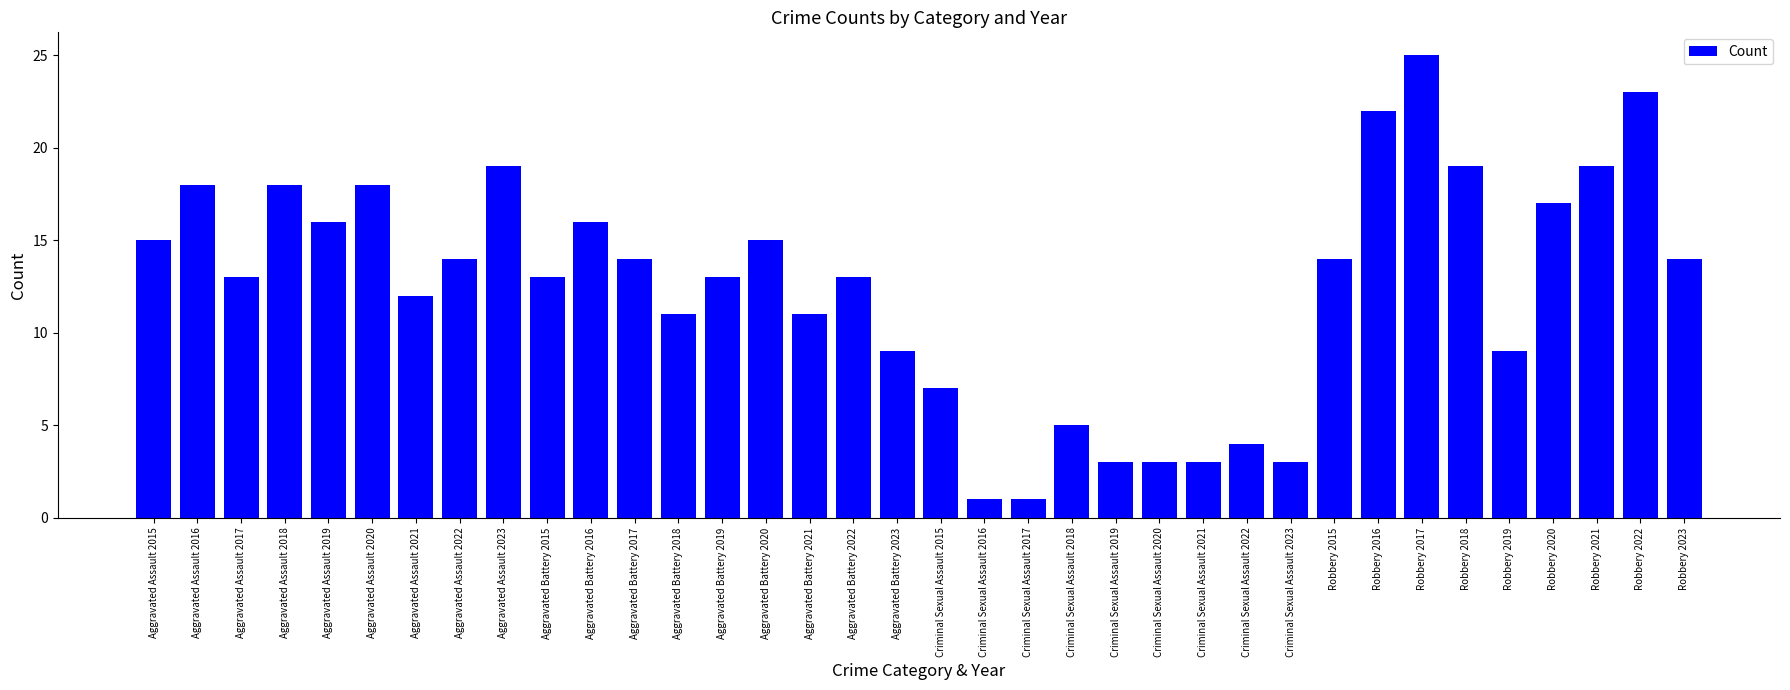

Count the number of categories in the chart.

36